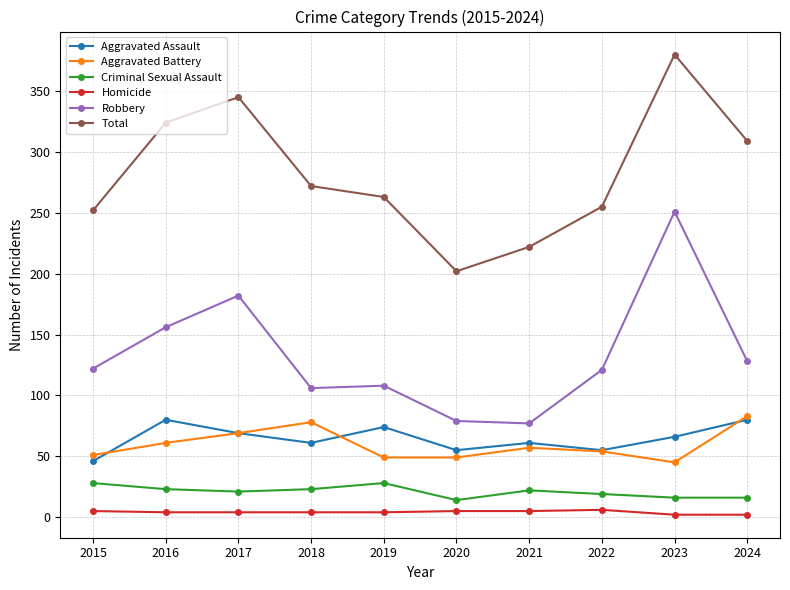

Where is Robbery nearest to the value 164?

2016